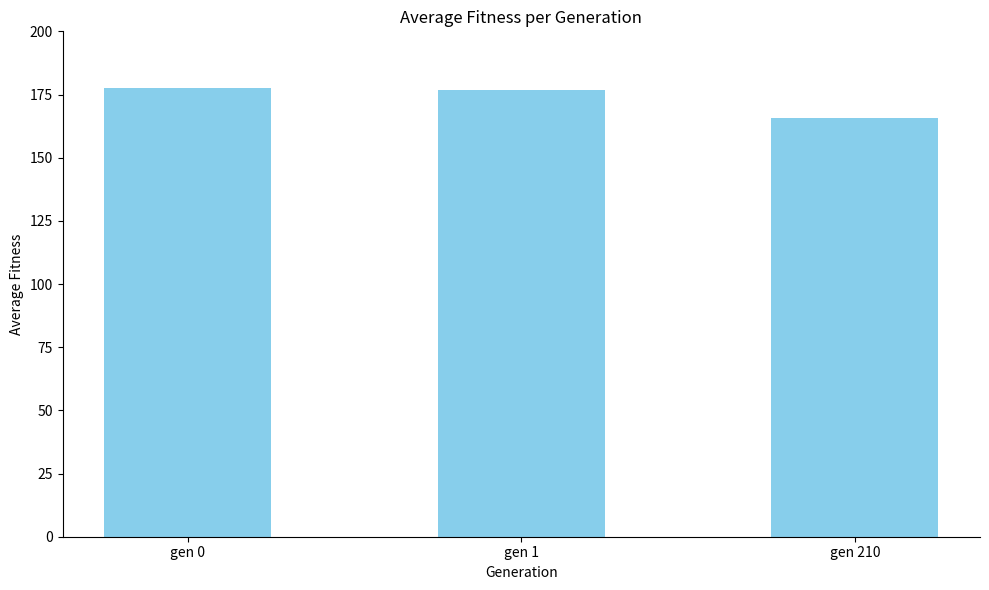

How many categories are shown in the chart?

3